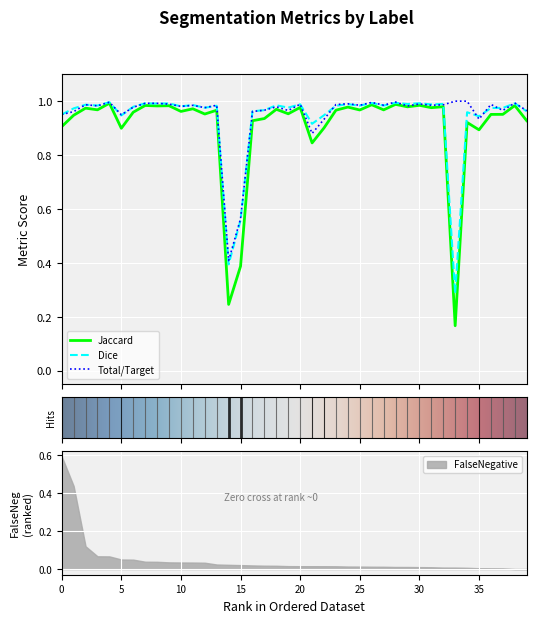

Is it true that Dice equals 0.5 at 10?

False